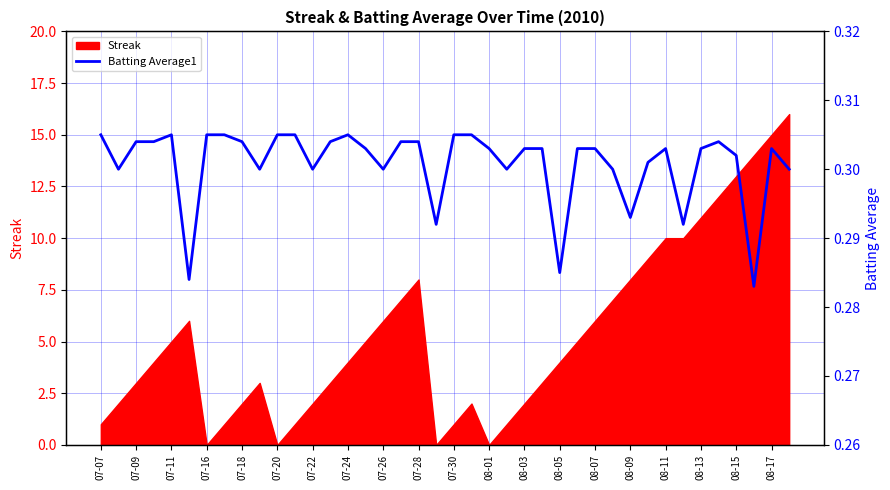

The value of Streak at 07-18 is 2. True or false?

True